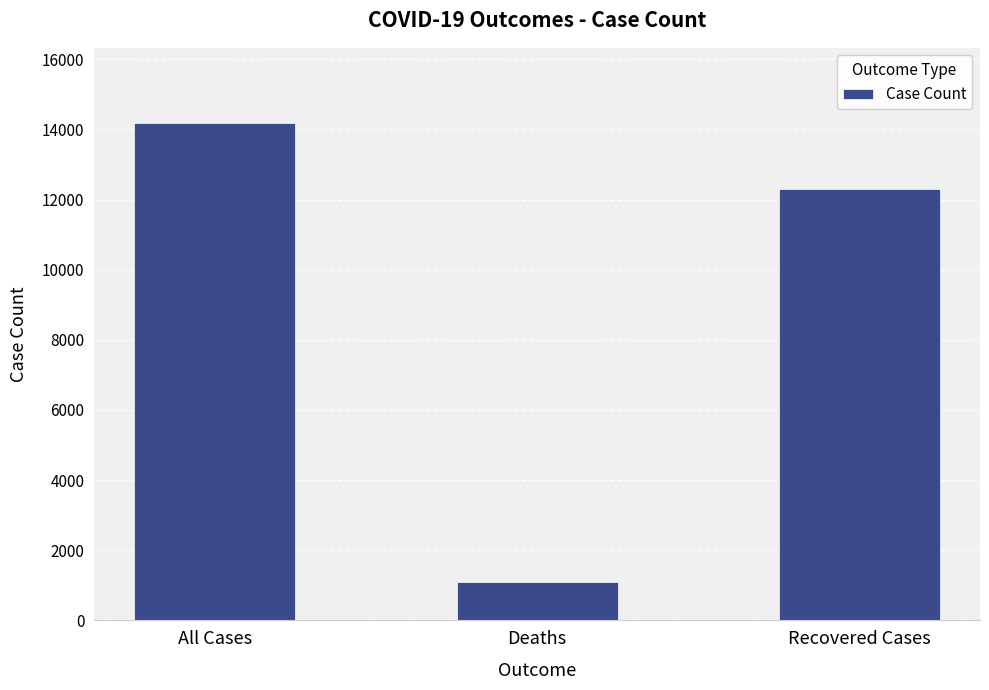

What is the difference between the maximum and minimum values?

13115